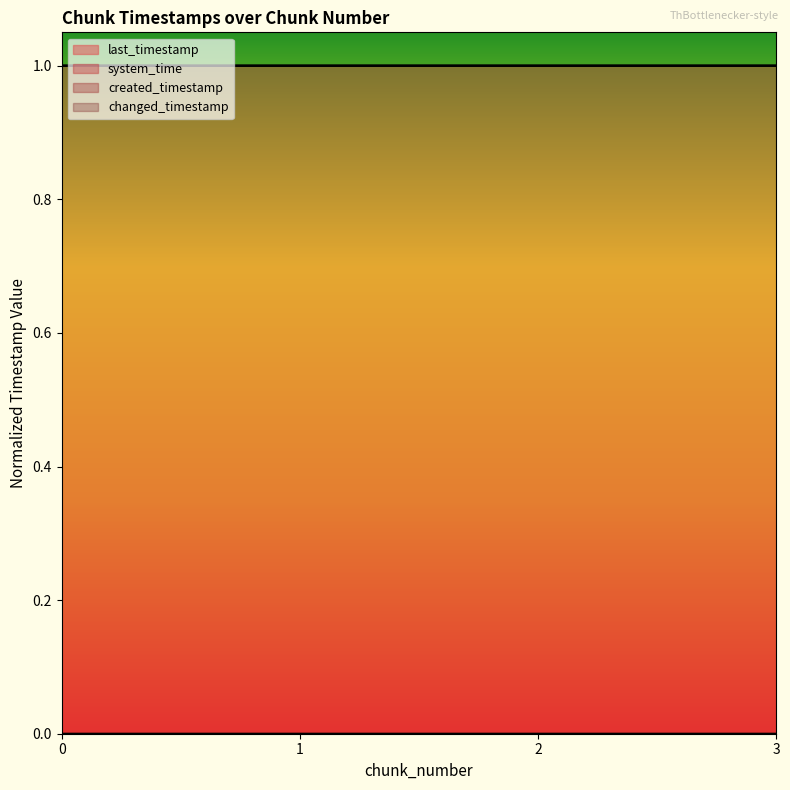

What are all the series names shown in the legend?

last_timestamp, system_time, created_timestamp, changed_timestamp